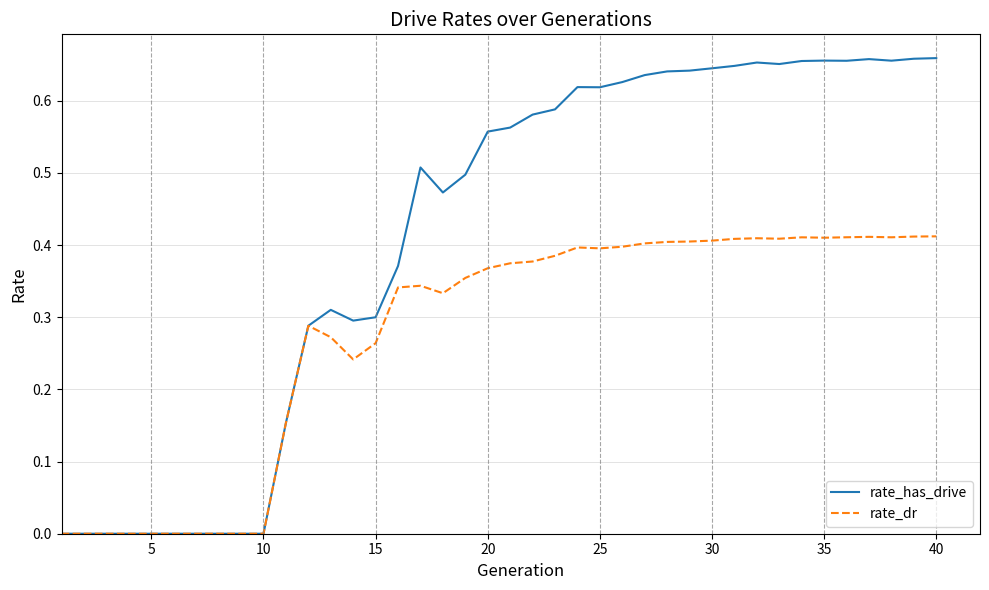

Which series has the widest spread of values?

rate_has_drive